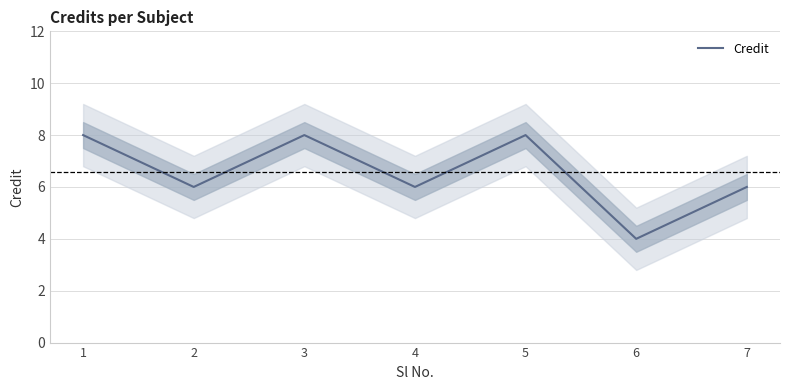

What is the minimum value shown in the chart?

4